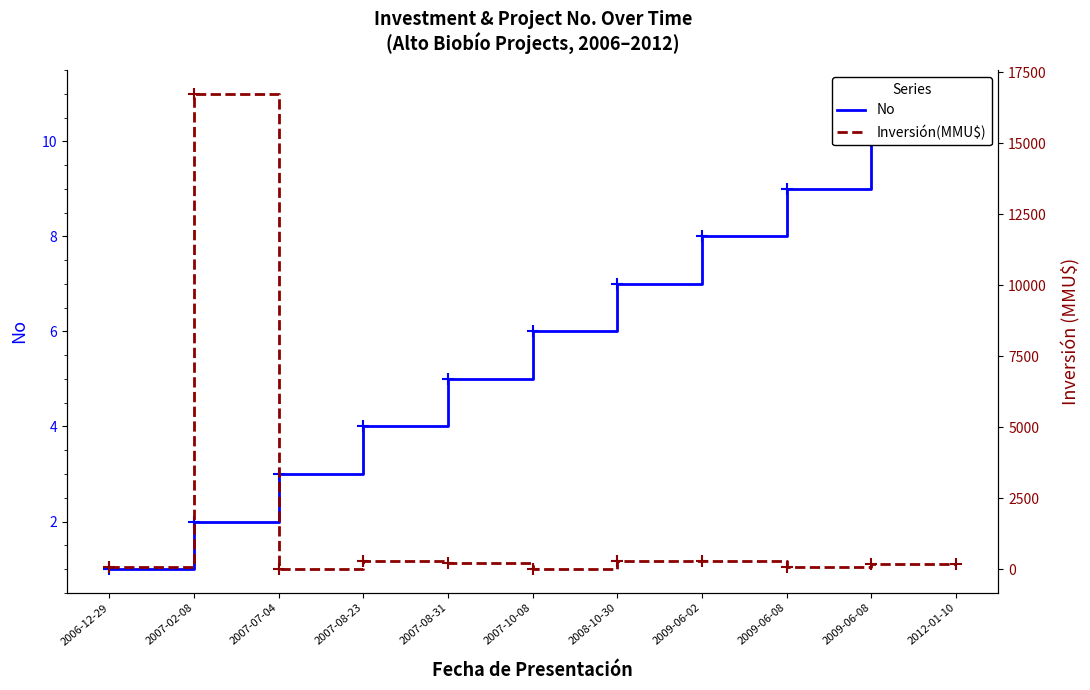

Which series changed the most between 2009-06-02 and 2012-01-10?

Inversión(MMU$)